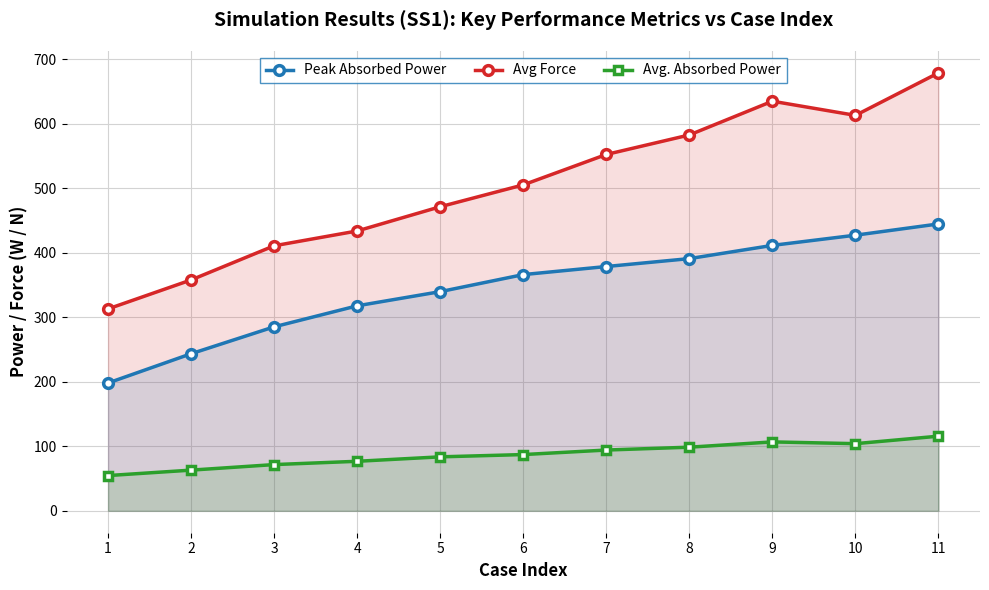

Which has a higher value, 11 or 3?

11